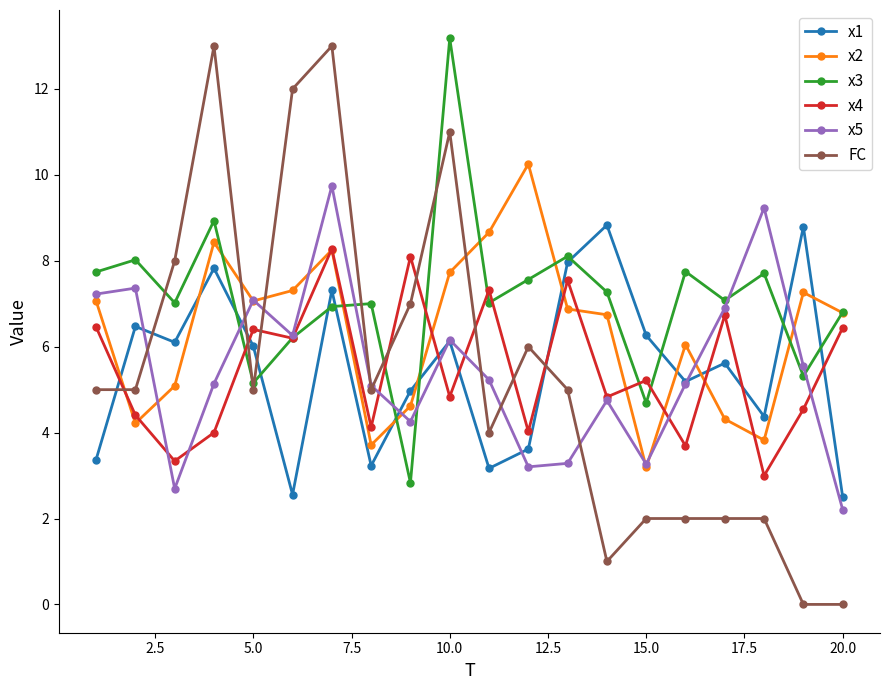

How many data points does each series have?

20